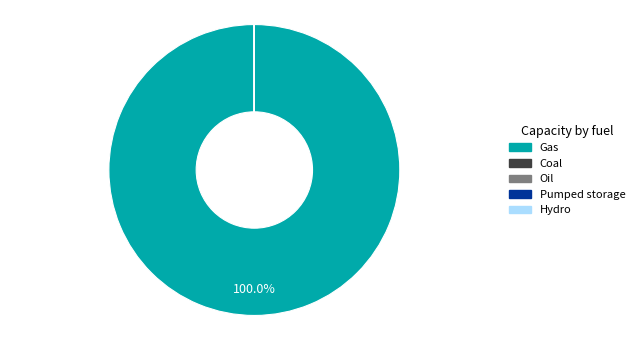

Does any single category account for the majority?

Yes